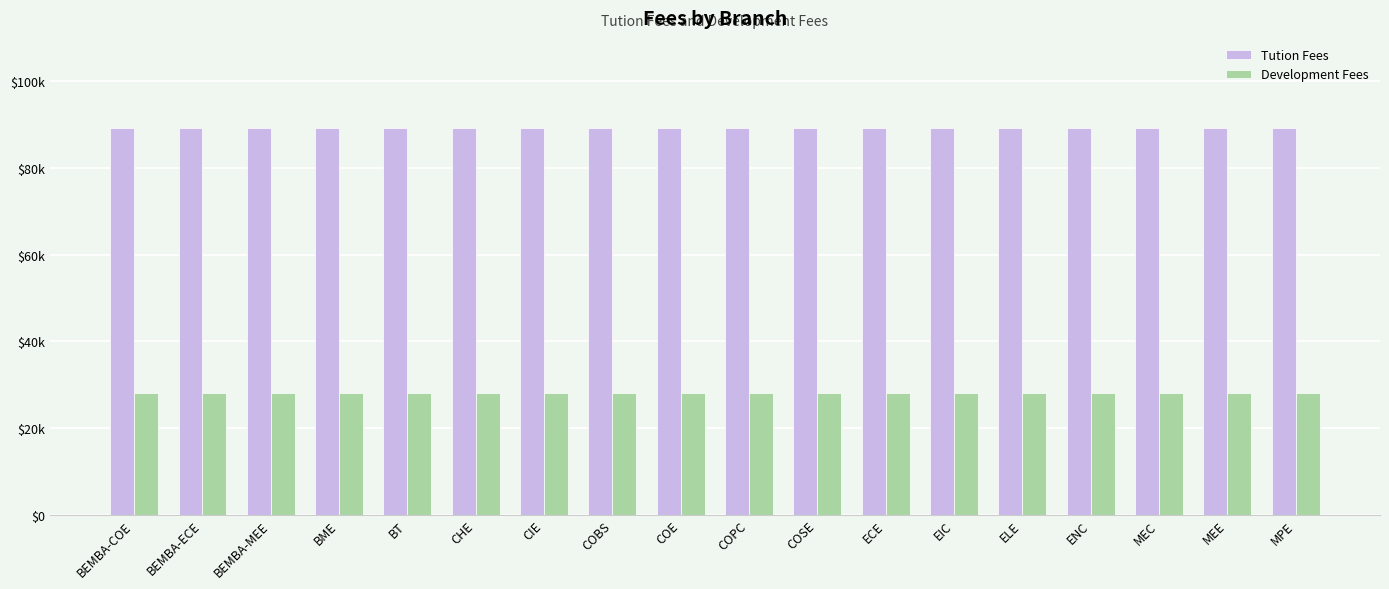

What is the label of the 16th bar from the left?

MEC